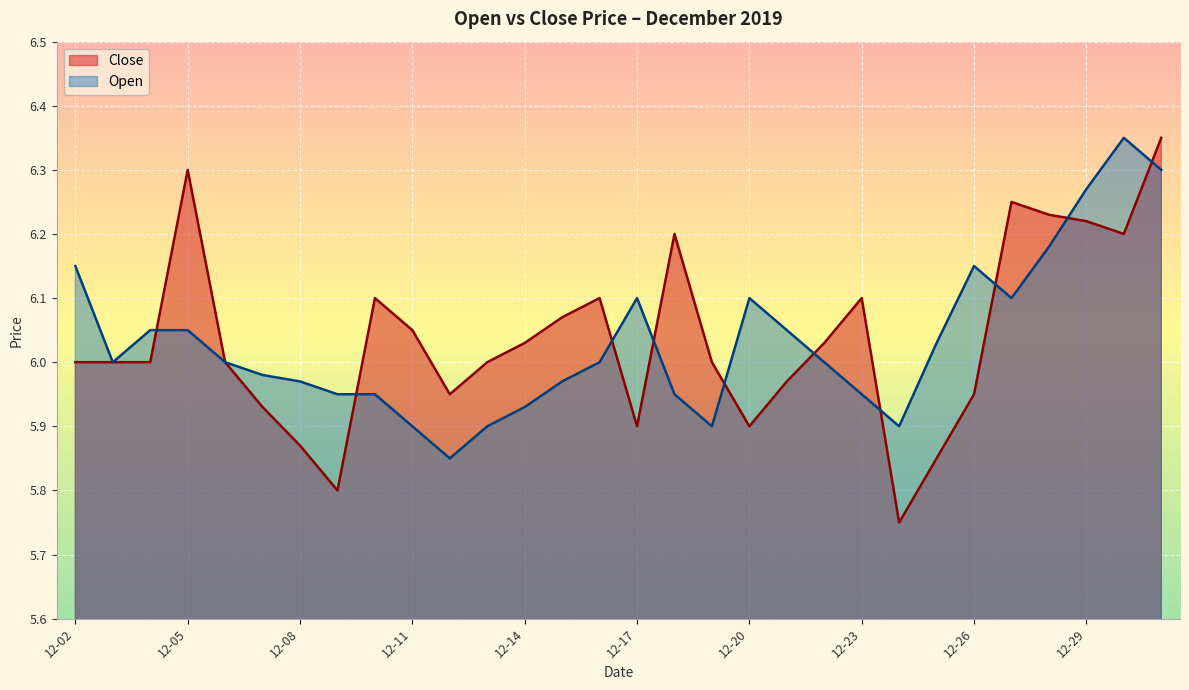

Rank the series at 12-26 from lowest to highest value.

Close, Open